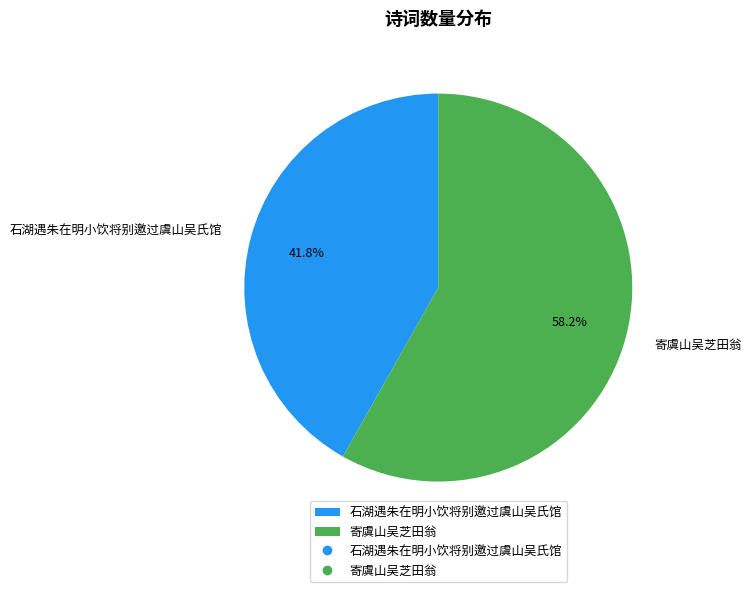

Count the number of slices in the pie.

2